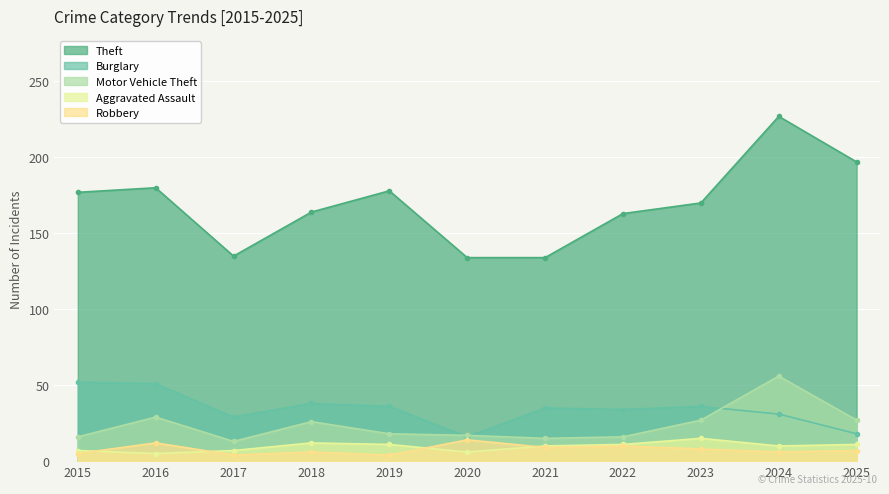

Where does the Robbery series first go above 7?

2016